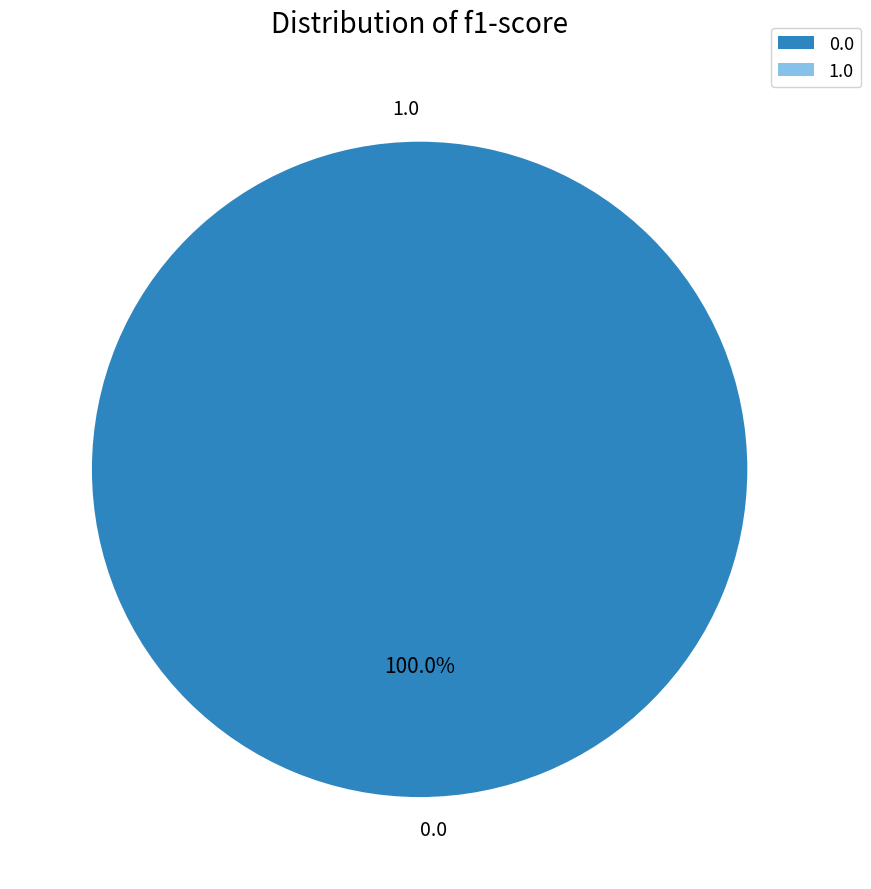

The 0.0 slice represents 88% of the pie. True or false?

False